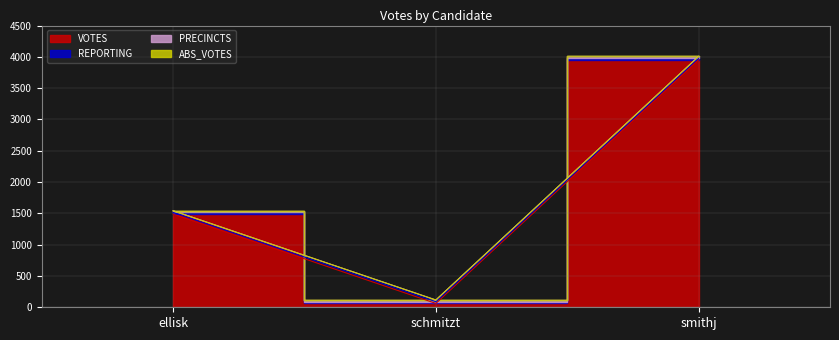

What is the label of the 1st point from the left?

ellisk